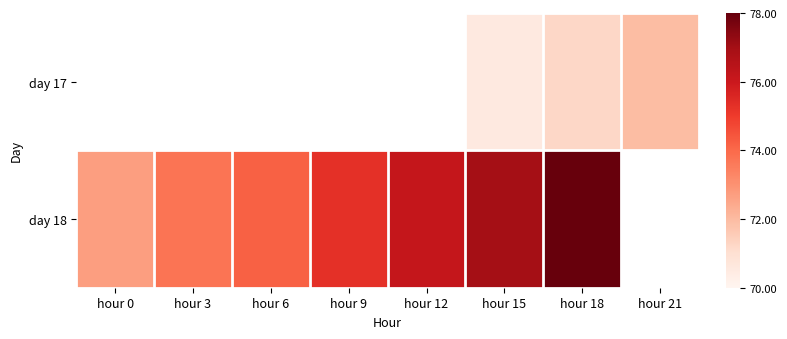

Is the value of day 18 at hour 6 greater than the value of day 17 at hour 6?

No